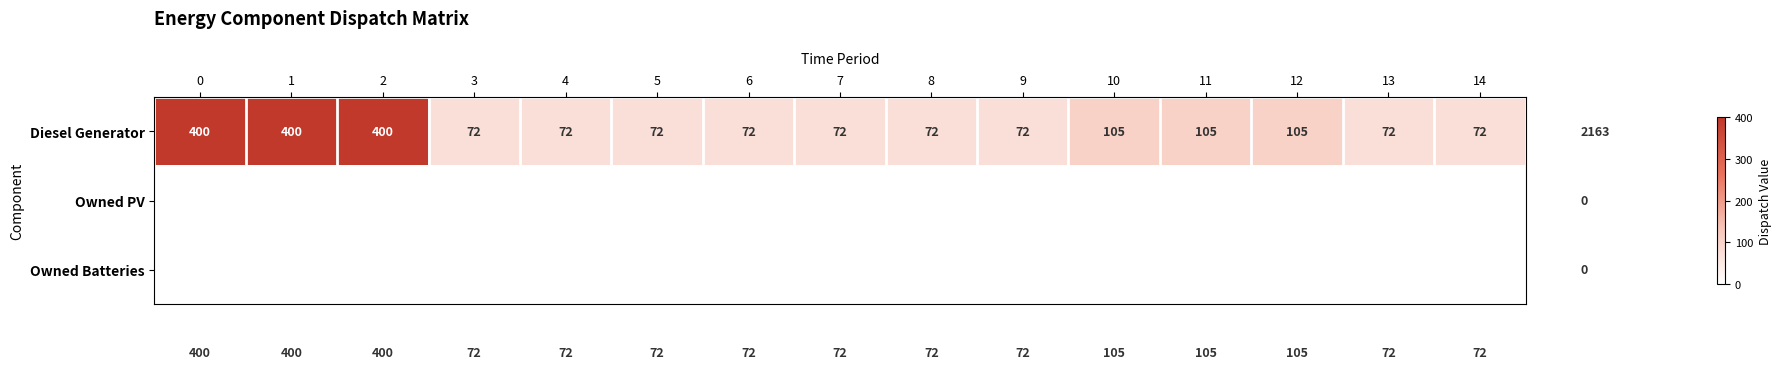

Is it true that Diesel Generator equals 400 at 0?

True